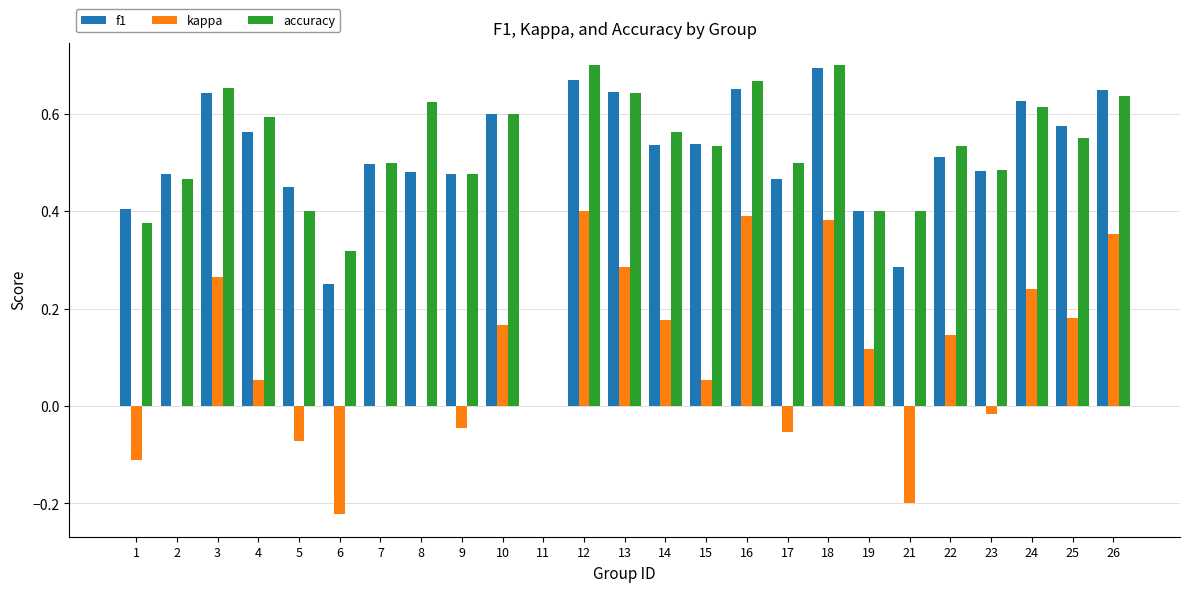

What is the sum of the accuracy values at 2 and 7?

1.0